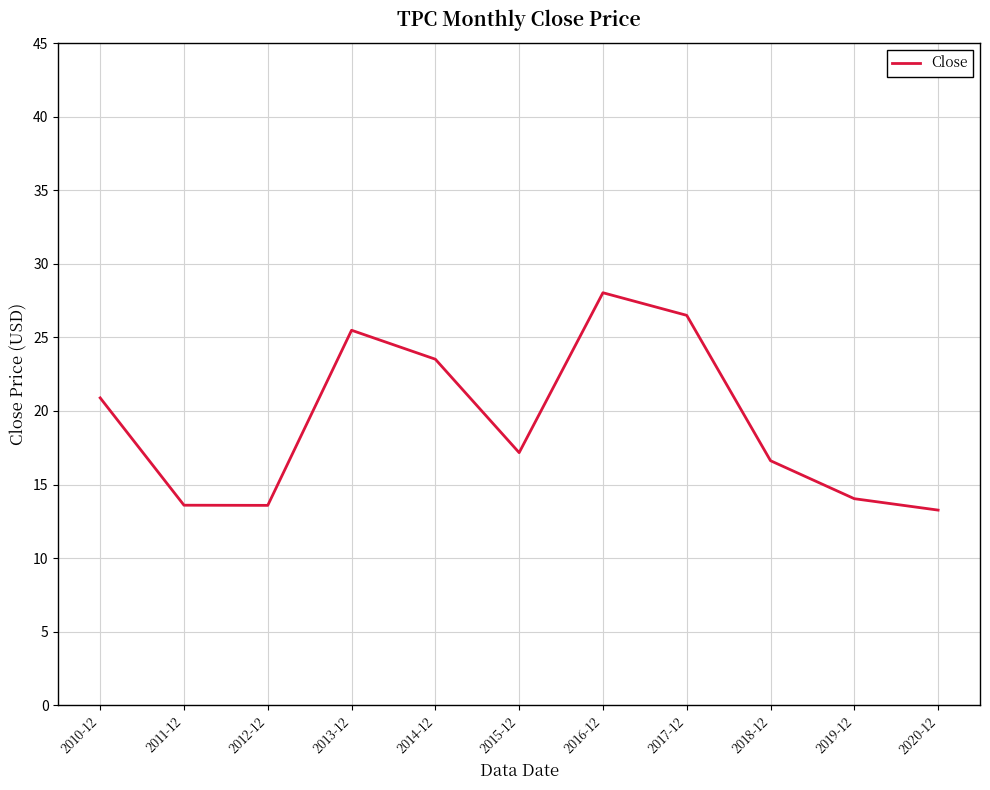

What is the difference between the values at 2014-12 and 2020-12?

10.3